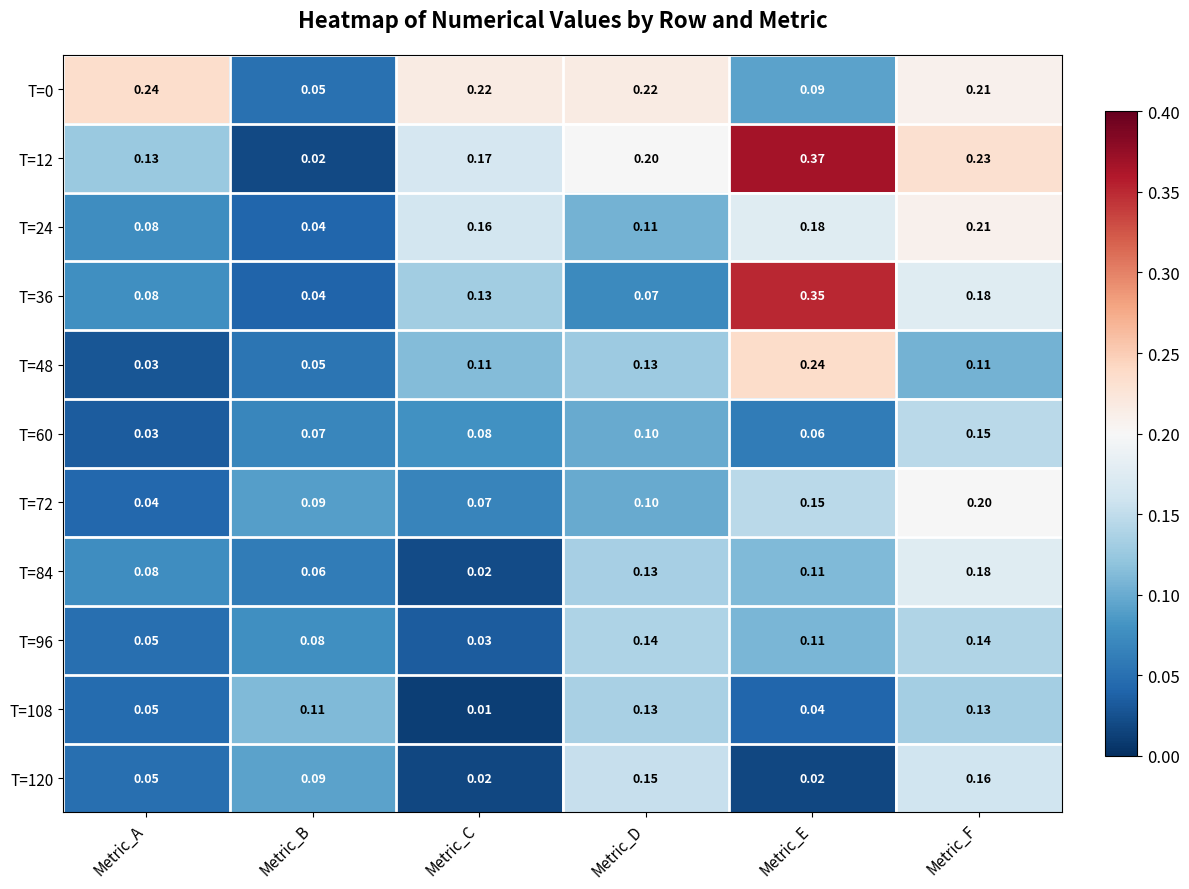

At which label is T=72 closest to 0?

Metric_A